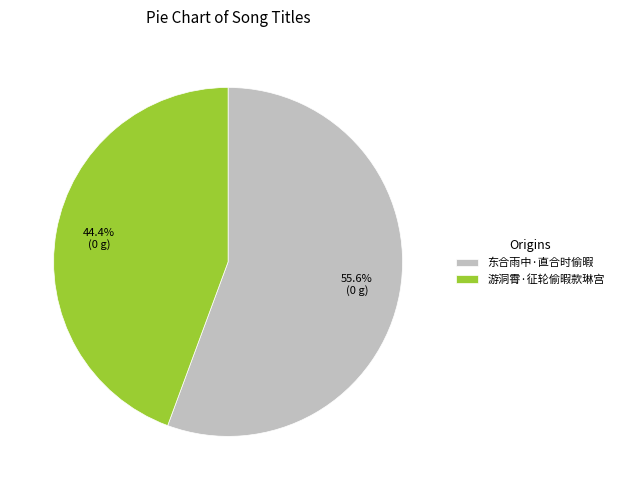

What percentage is the 游洞霄·征轮偷暇款琳宫 slice, to the nearest percent?

44%